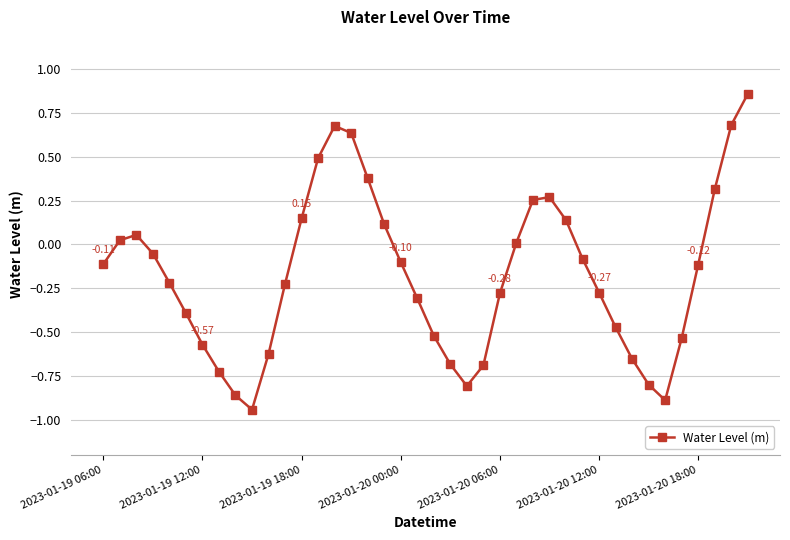

What is the sum of all values?

-6.9